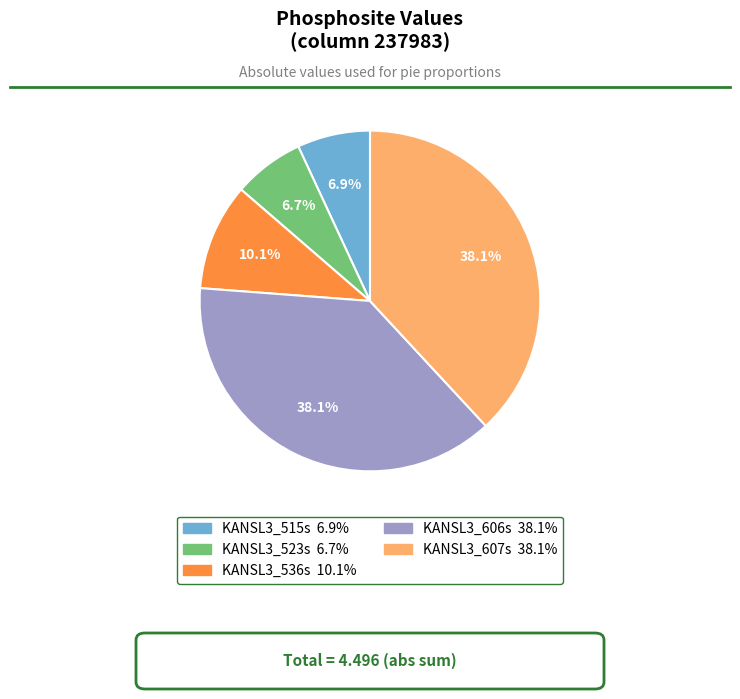

Is KANSL3_515s the majority of the pie?

No